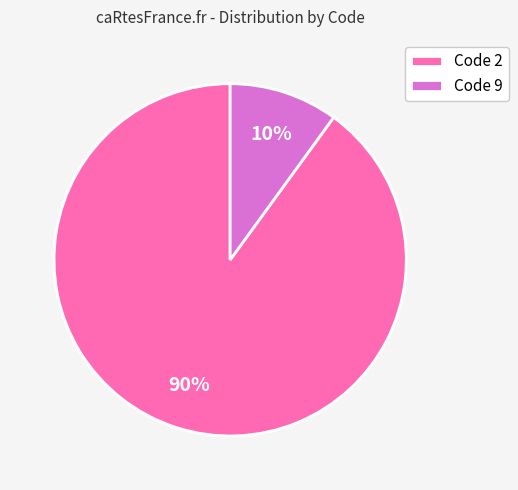

True or false: Code 9 accounts for 10% of the total.

True